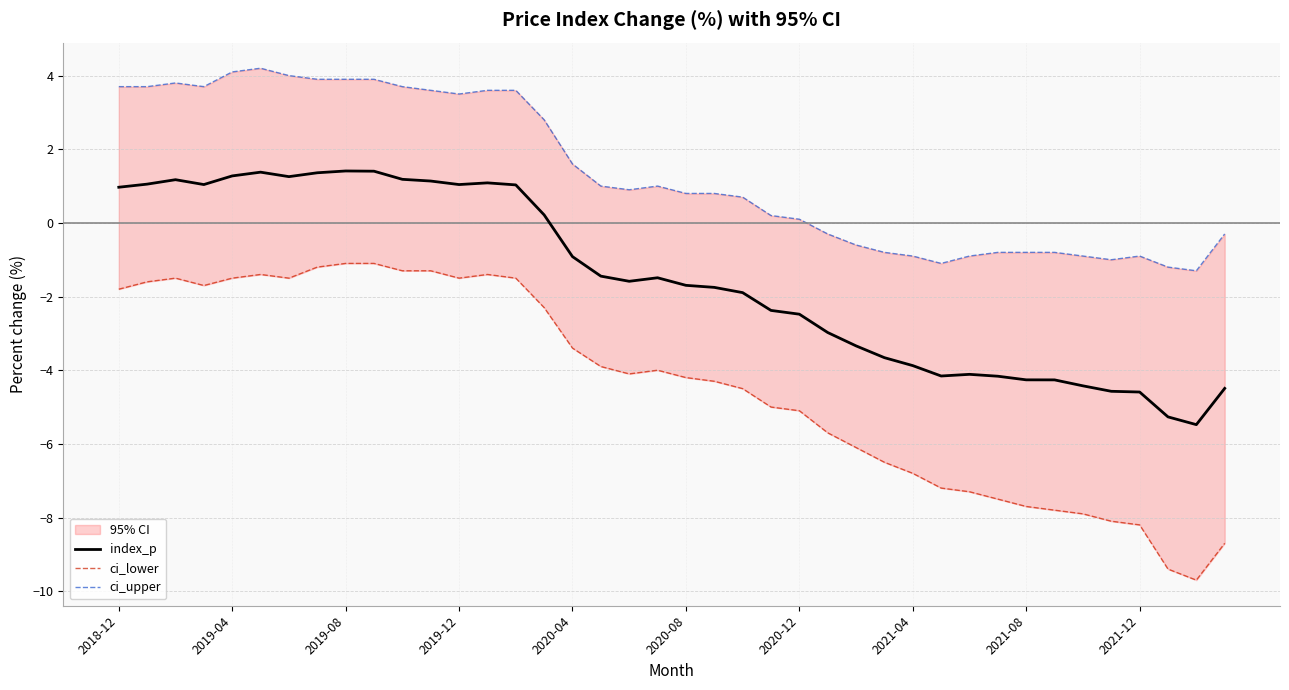

How many interior local peaks does the ci_lower series have?

4